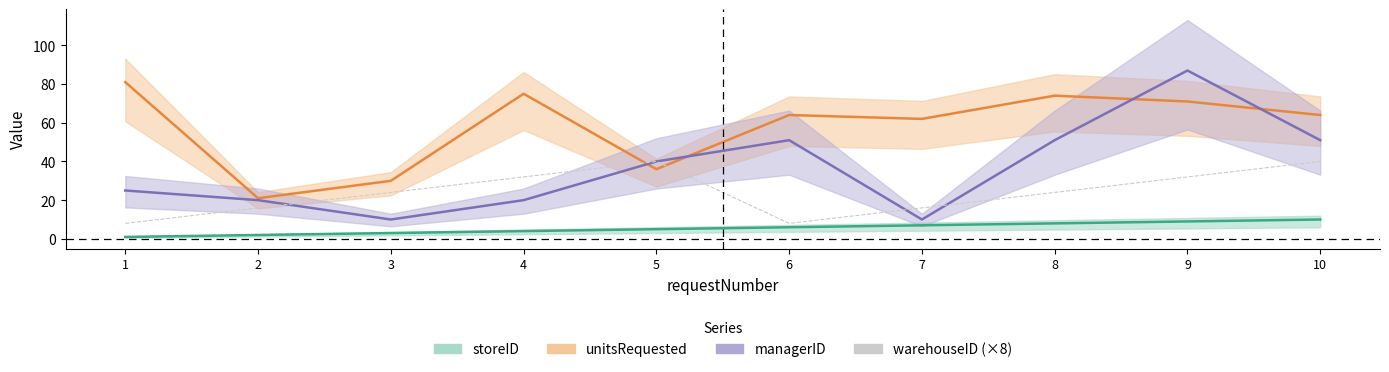

Where does the storeID series first go above 6?

7